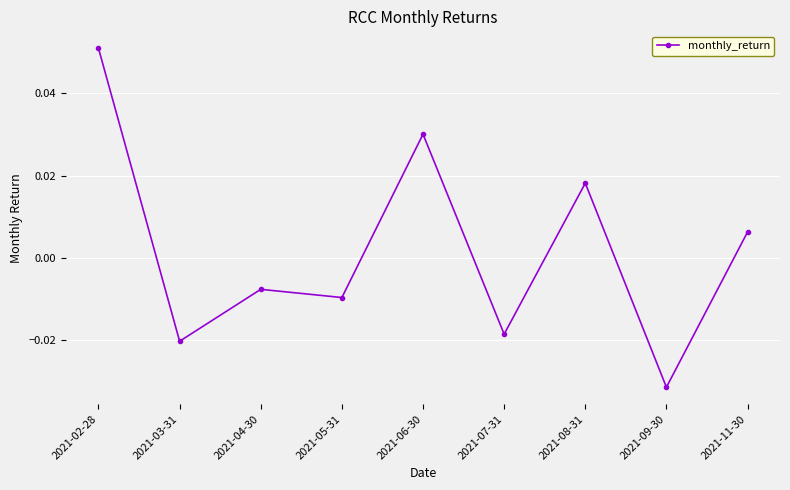

Where is the first local maximum?

2021-04-30